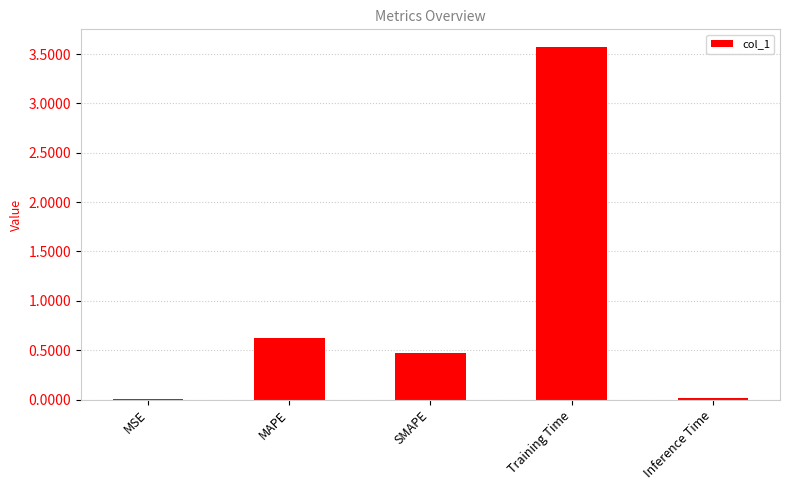

The chart shows a value of 0.2 at SMAPE. True or false?

False